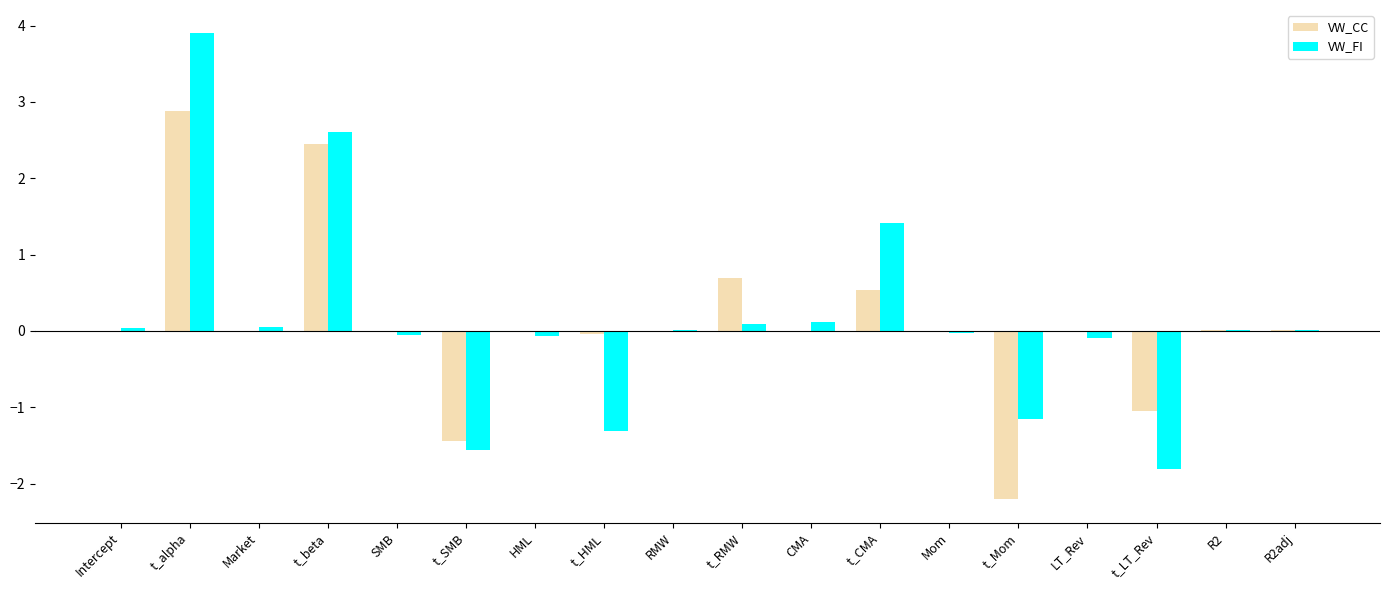

The VW_CC series shows 0.0 at RMW. True or false?

True